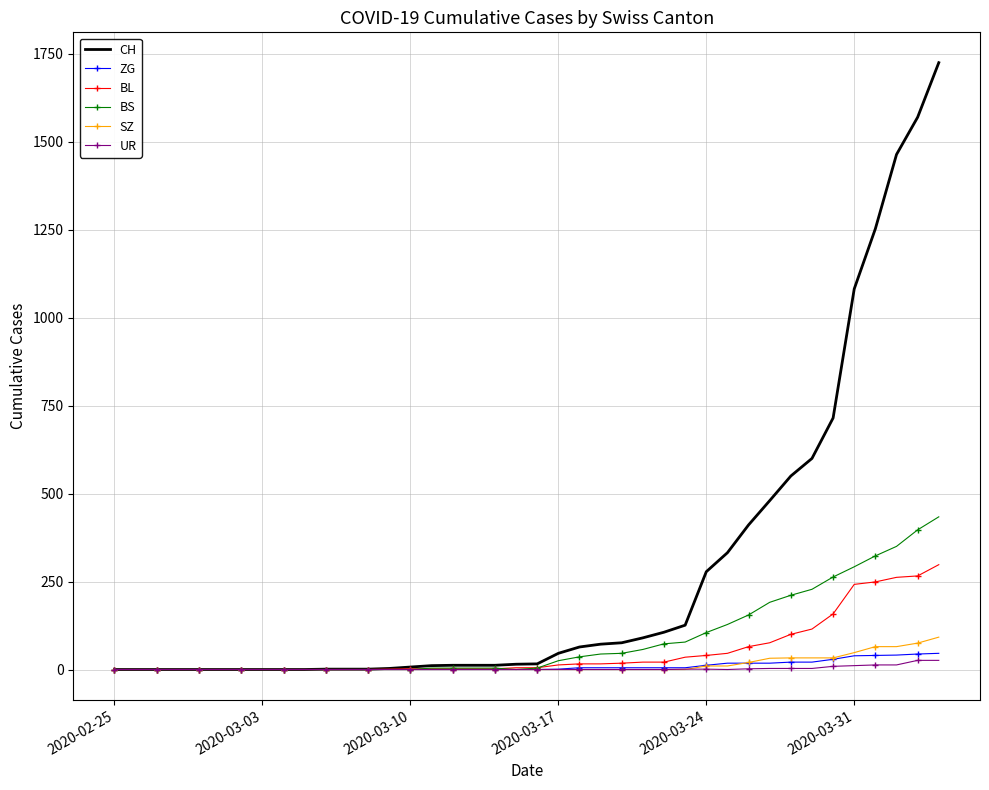

Which series has the largest total across all categories?

CH